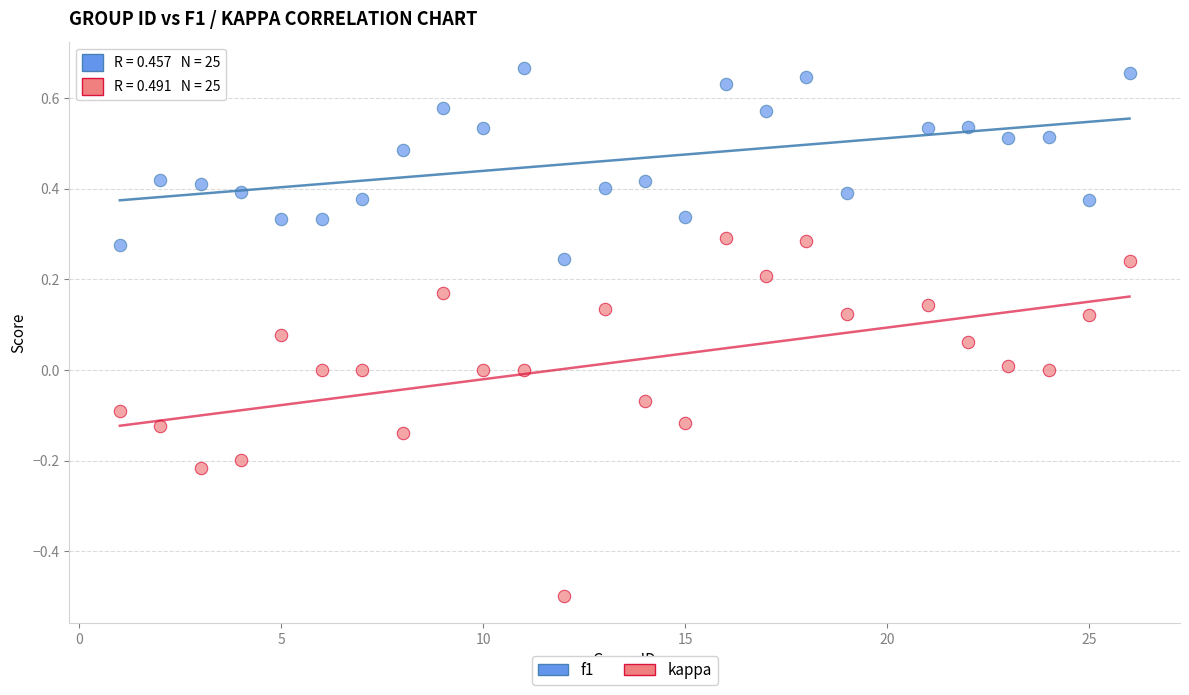

Which series reaches the minimum Y coordinate?

kappa